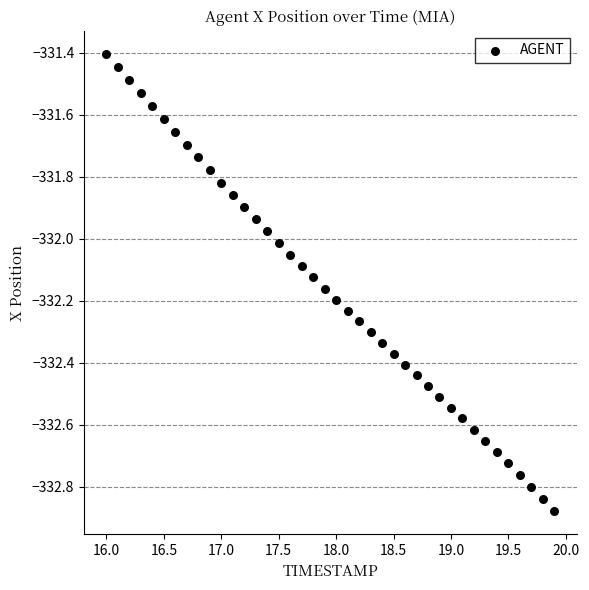

What is the range of X values (max minus min)?

3.9